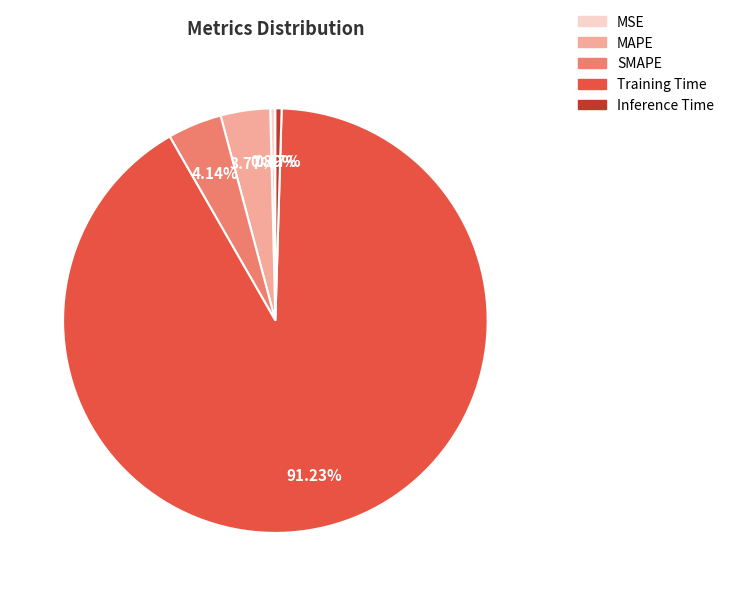

Which category has the biggest portion of the pie?

Training Time